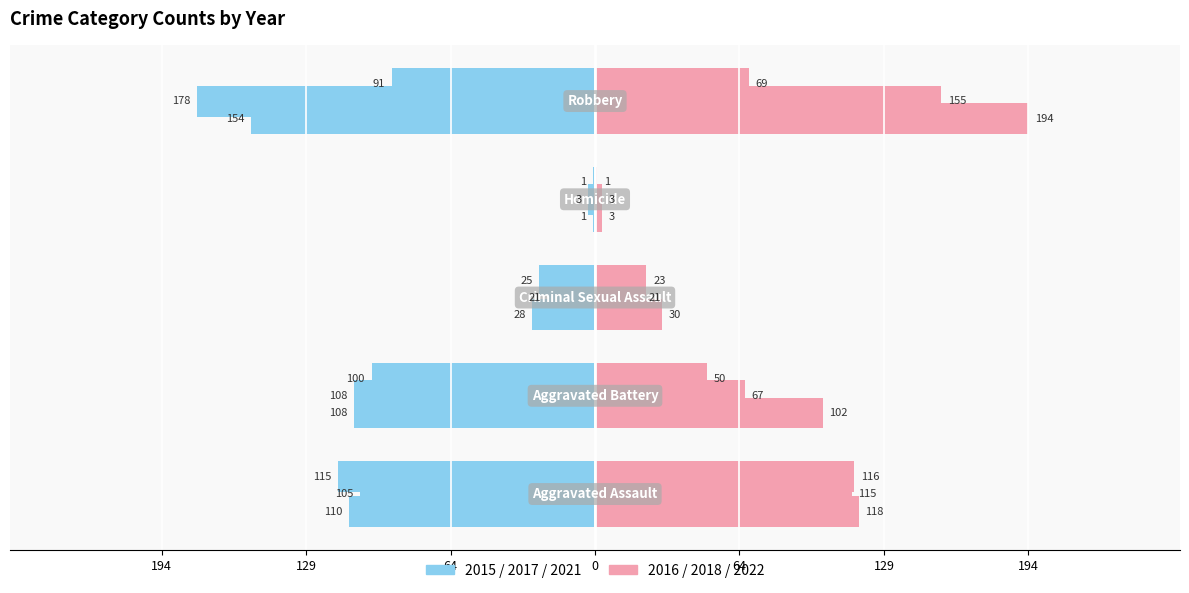

What is the label of the 5th bar from the right?

Aggravated Assault